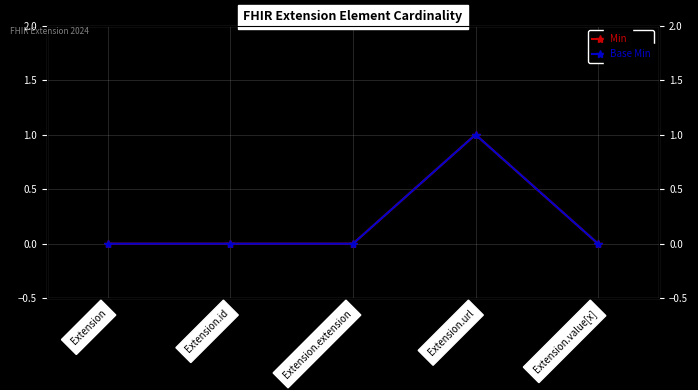

Reading left to right, transcribe all the data shown in this chart.

Min: 0	0	0	1	0
Base Min: 0	0	0	1	0